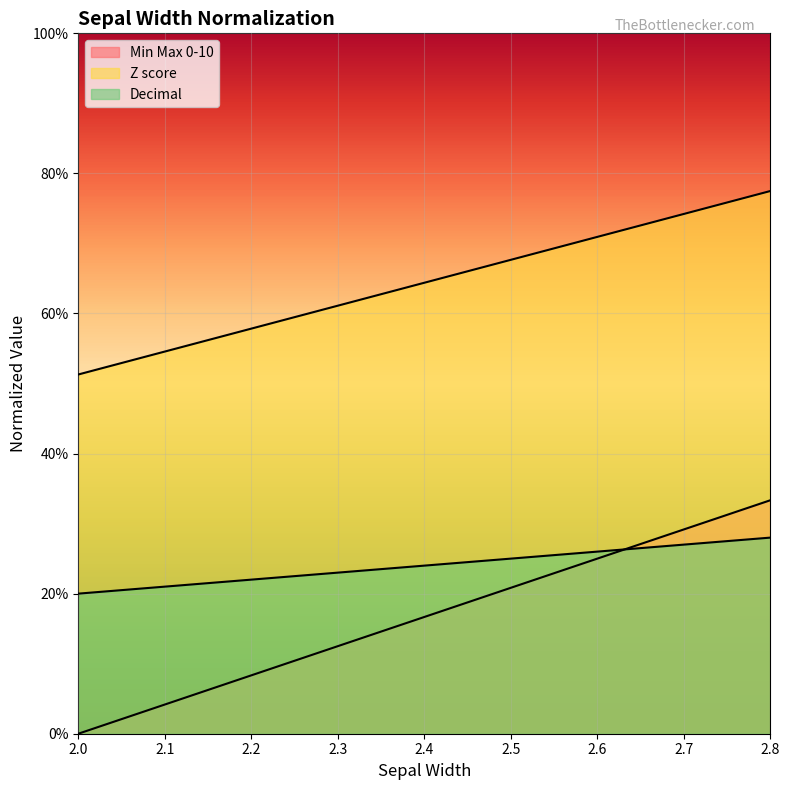

True or false: Decimal has more than 2 points higher than both neighbors.

False